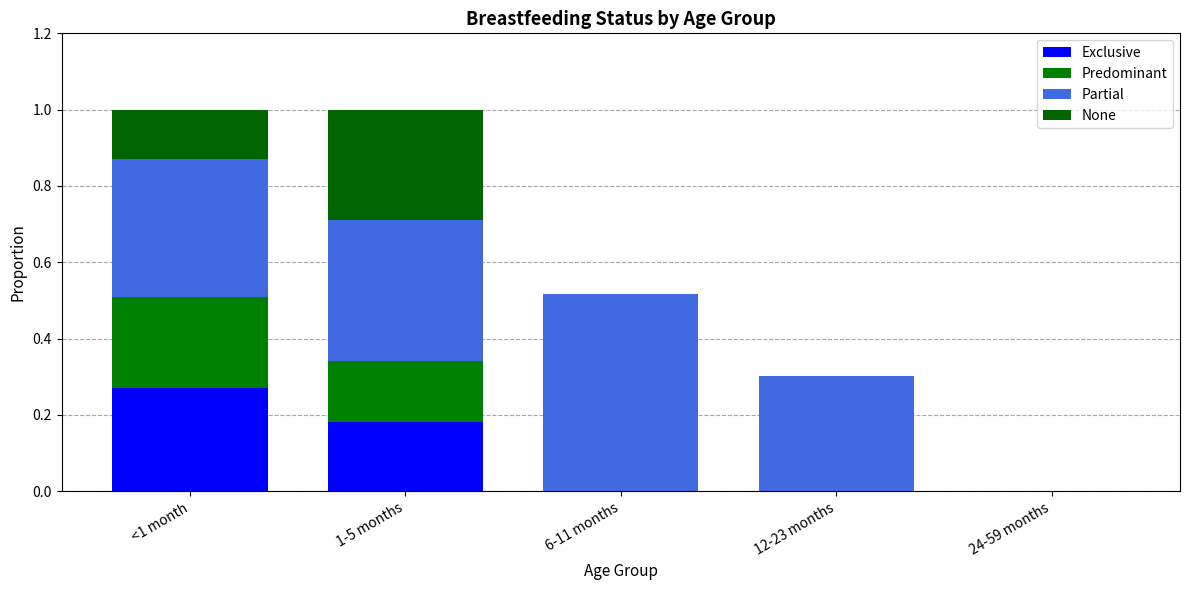

What position from the left is 6-11 months?

3